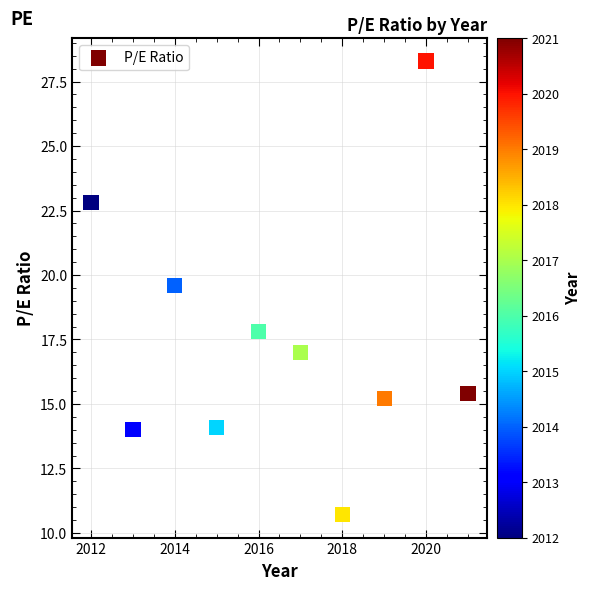

What Y value in the scatter plot is closest to 19?

19.6